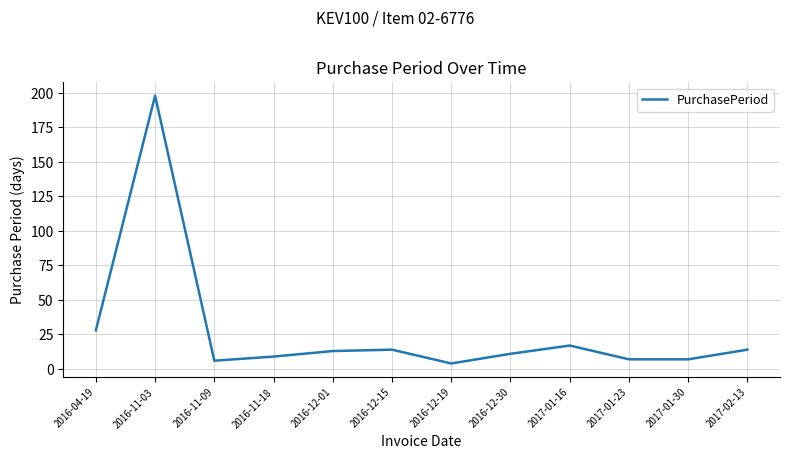

Is it true that the value at 2016-11-03 is 350?

False